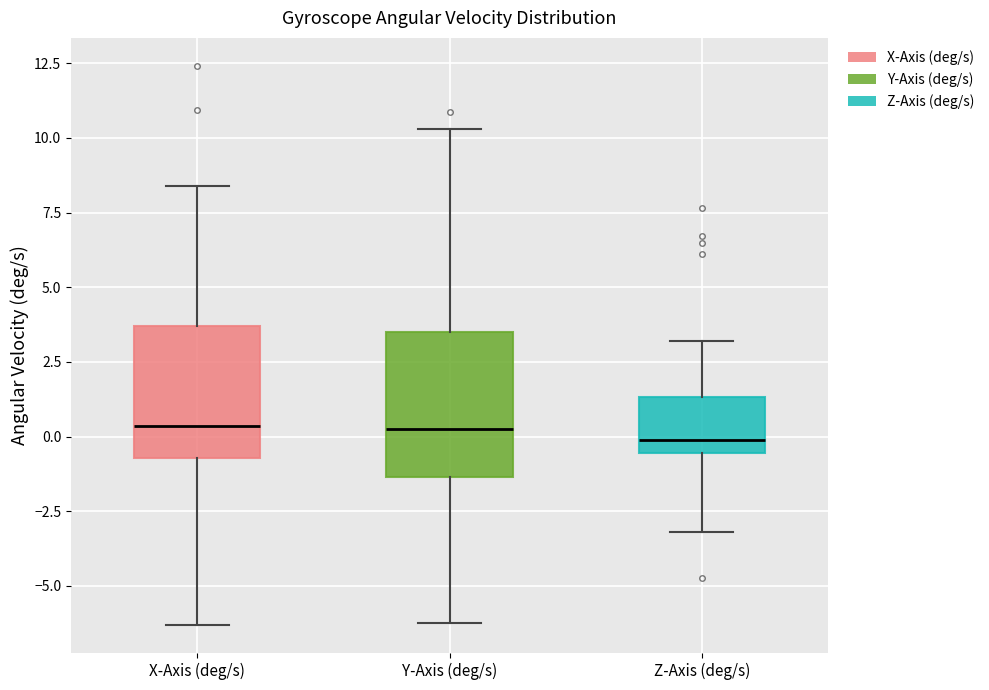

Reading left to right, read every box against the y-axis: the position of its median line, the range the box covers, and the ends of its whiskers. The values are not printed on the chart, so give them approximately, as read against the axis.

X-Axis (deg/s): median 0.5, box -0.5 to 3.5, whiskers -6.5 to 8.5
Y-Axis (deg/s): median 0.0, box -1.5 to 3.5, whiskers -6.0 to 10.5
Z-Axis (deg/s): median 0.0, box -0.5 to 1.5, whiskers -3.0 to 3.0